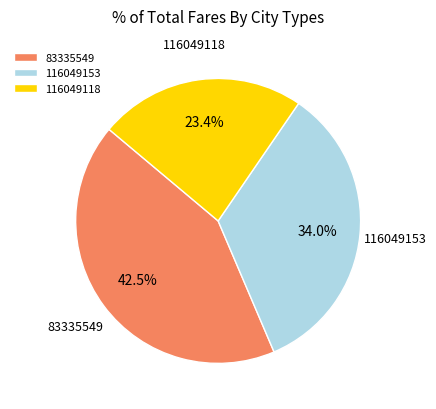

Is 83335549 the majority of the pie?

No